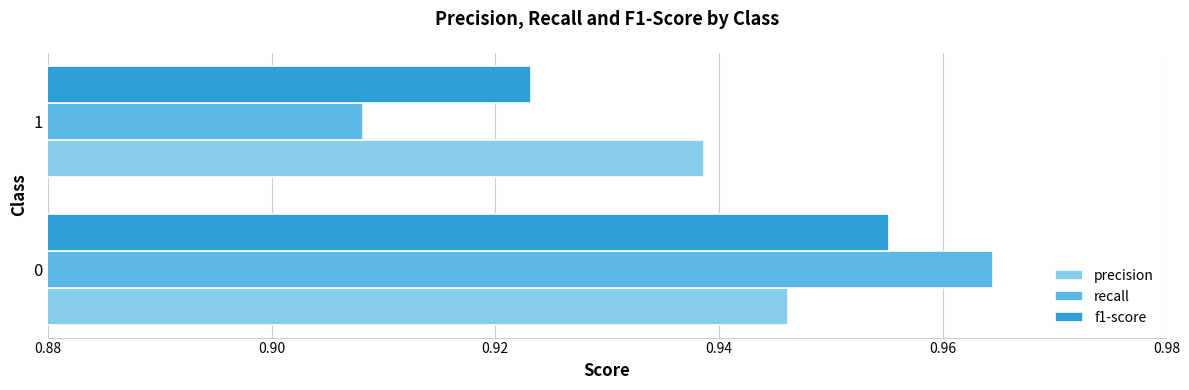

List the labels in order of f1-score value, smallest first.

1, 0